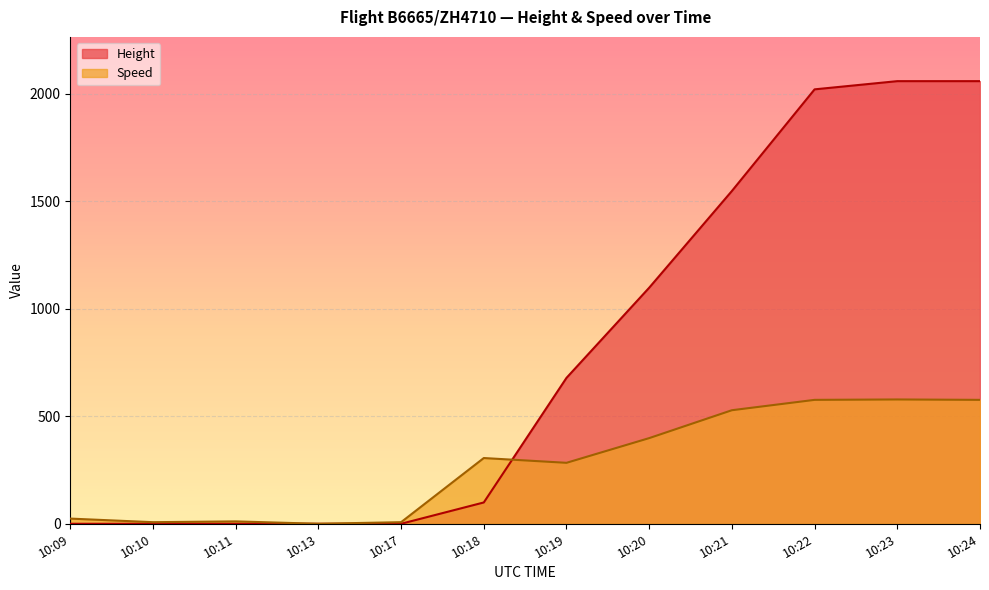

Where do Height and Speed first cross each other?

10:18 and 10:19